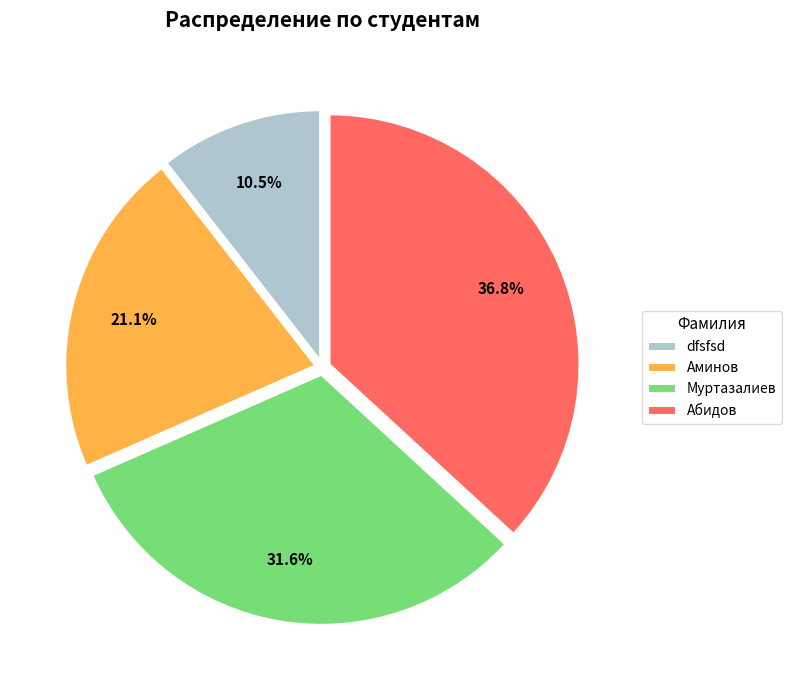

What is the total percentage of dfsfsd and Аминов?

31.6%